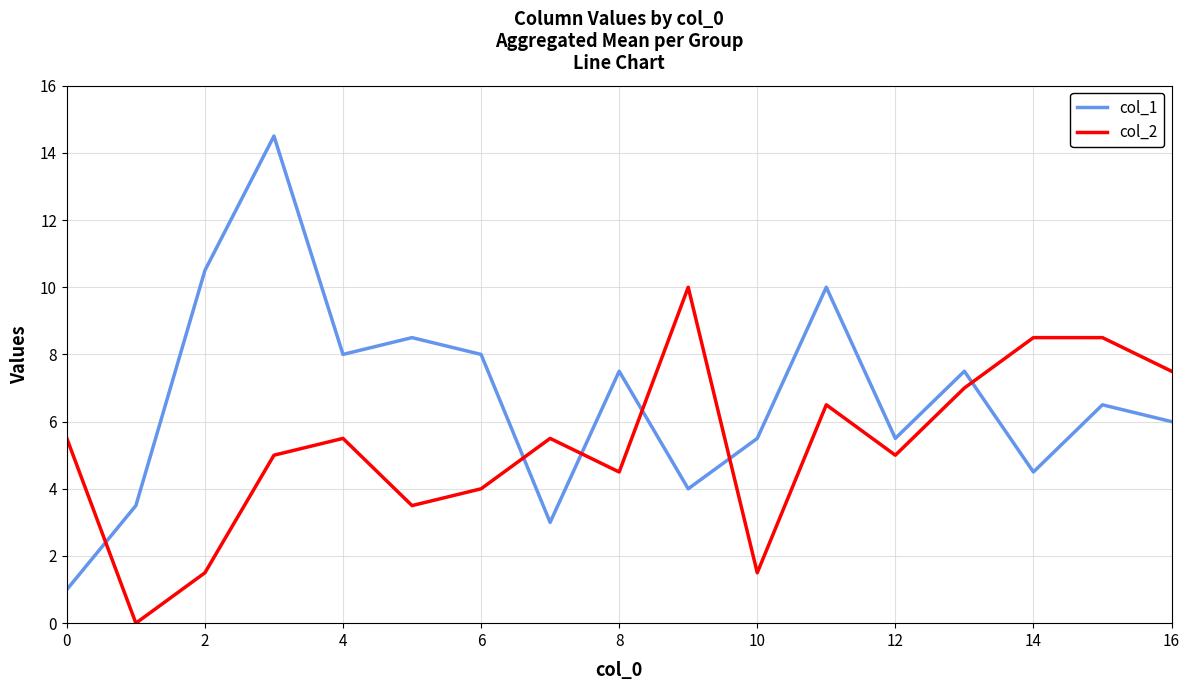

What is the difference between the maximum and minimum values in the col_2 series?

10.0